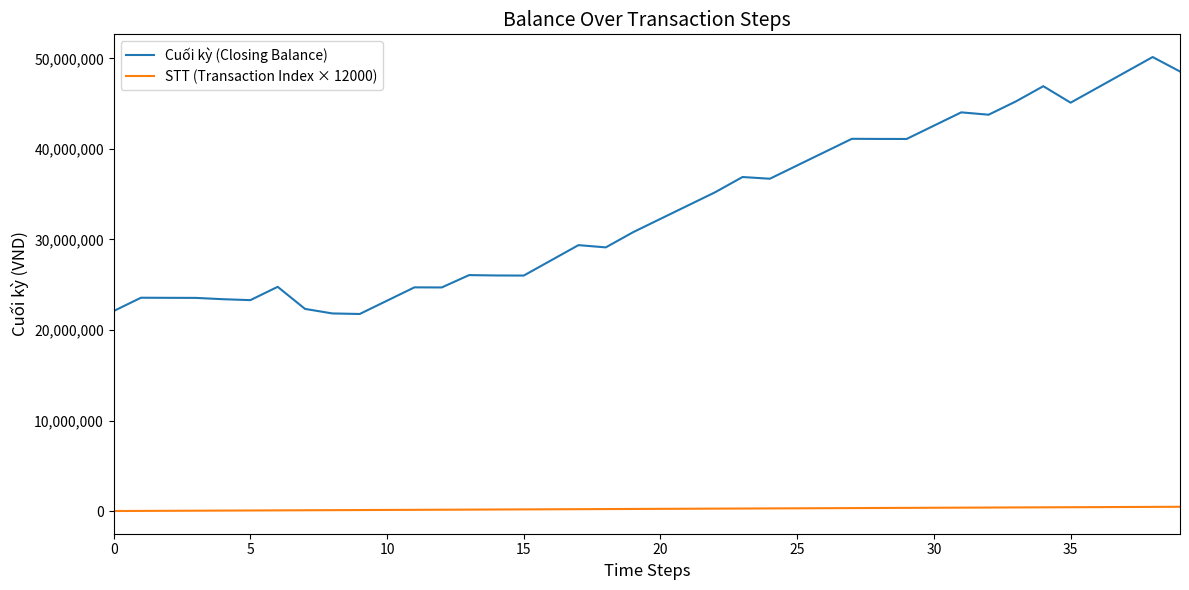

What is the lowest value of the Cuối kỳ (Closing Balance) series?

21771000